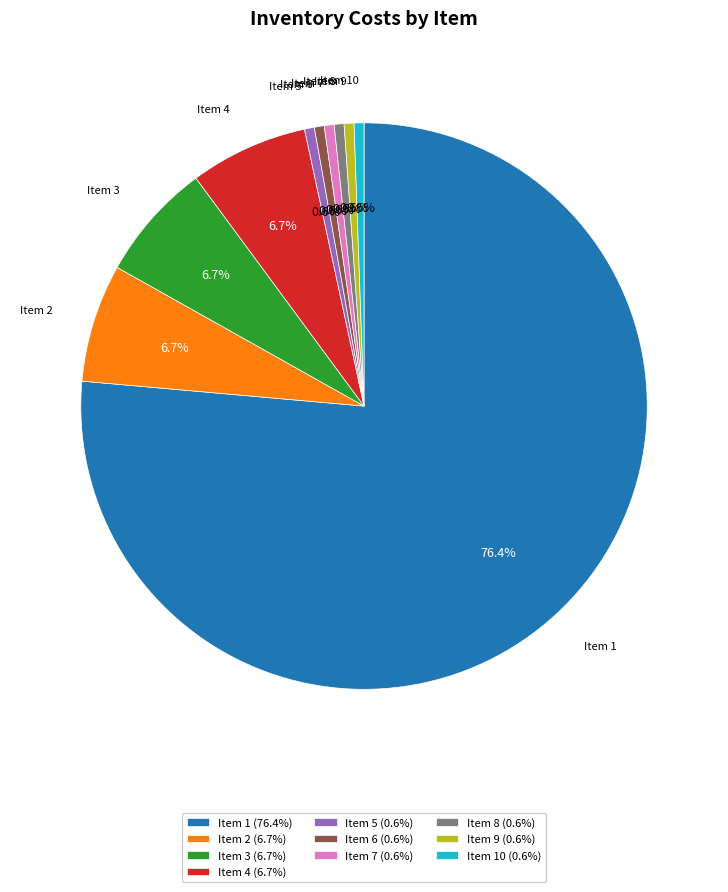

Between Item 2 (6.7%) and Item 8 (0.6%), which is larger?

Item 2 (6.7%)